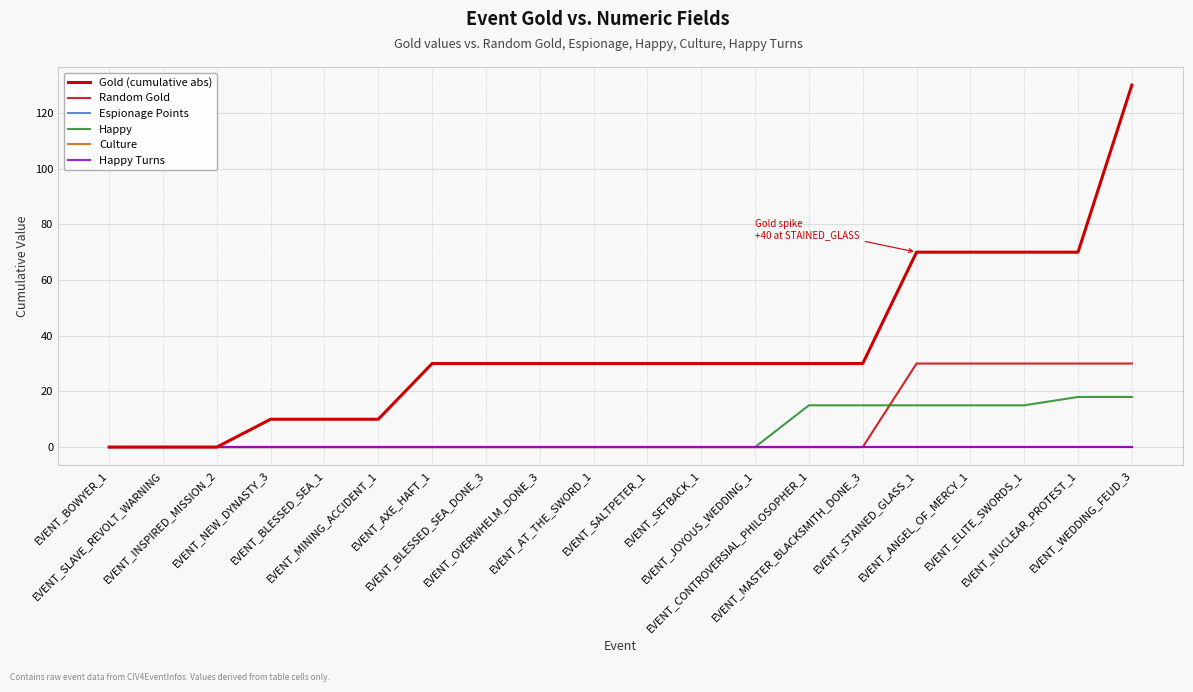

Reading right to left, extract all data points from this chart.

Gold (cumulative abs): 130	70	70	70	70	30	30	30	30	30	30	30	30	30	10	10	10	0	0	0
Random Gold: 30	30	30	30	30	0	0	0	0	0	0	0	0	0	0	0	0	0	0	0
Espionage Points: 0	0	0	0	0	0	0	0	0	0	0	0	0	0	0	0	0	0	0	0
Happy: 18	18	15	15	15	15	15	0	0	0	0	0	0	0	0	0	0	0	0	0
Culture: 0	0	0	0	0	0	0	0	0	0	0	0	0	0	0	0	0	0	0	0
Happy Turns: 0	0	0	0	0	0	0	0	0	0	0	0	0	0	0	0	0	0	0	0